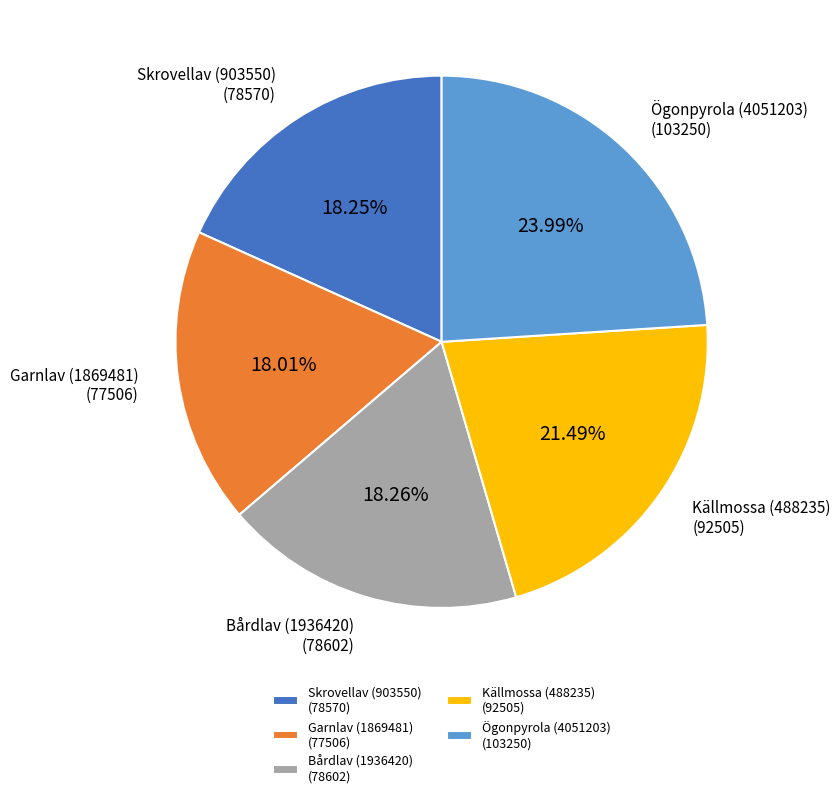

Which category has the biggest portion of the pie?

Ögonpyrola (4051203)